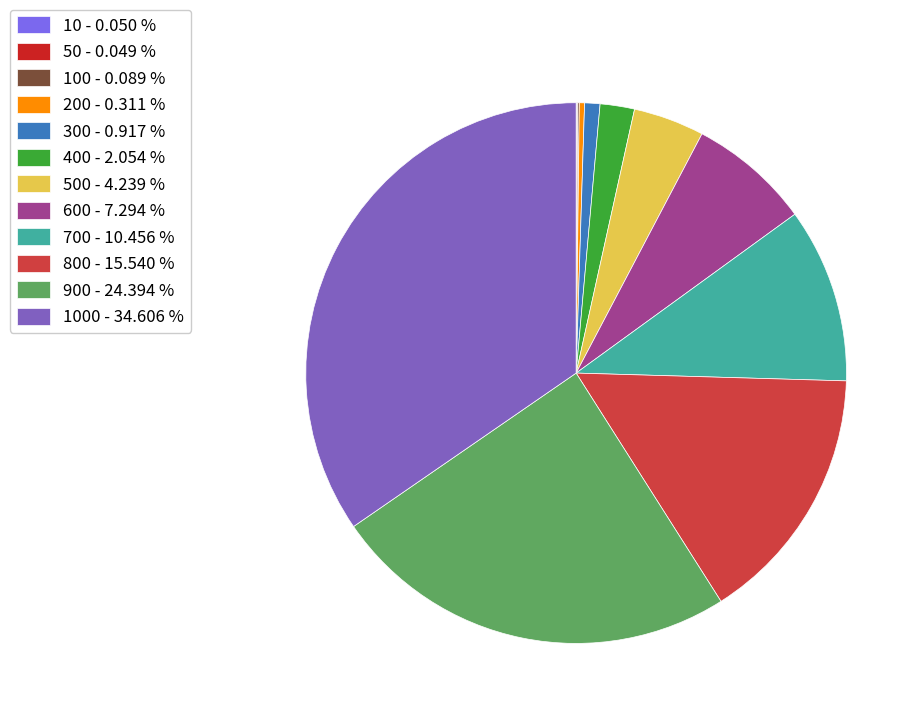

What is the largest slice in the pie chart?

1000 - 34.606 %